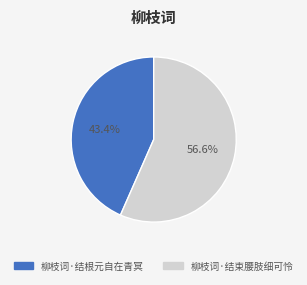

Combined, what portion of the pie is 柳枝词·结束腰肢细可怜 and 柳枝词·结根元自在青冥?

100.0%